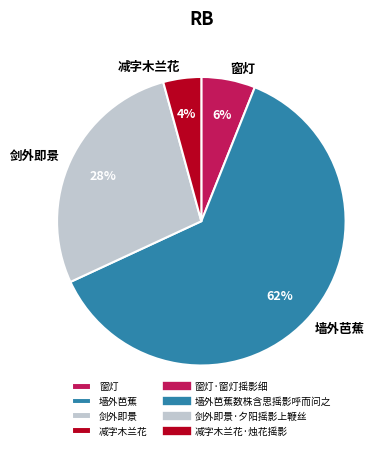

Rank the categories by value from highest to lowest.

墙外芭蕉, 剑外即景, 窗灯, 减字木兰花